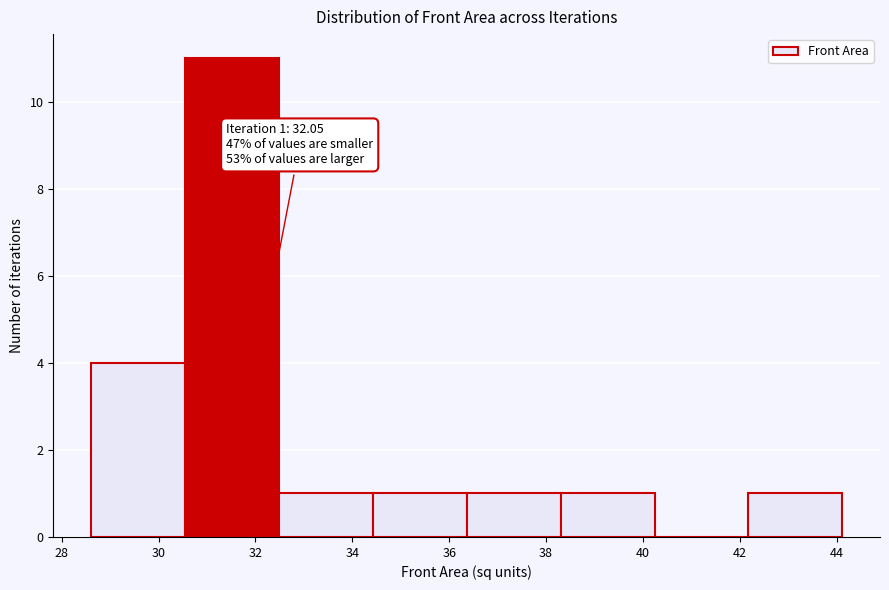

Which range on the x-axis has the tallest bar?

30.6 to 32.4